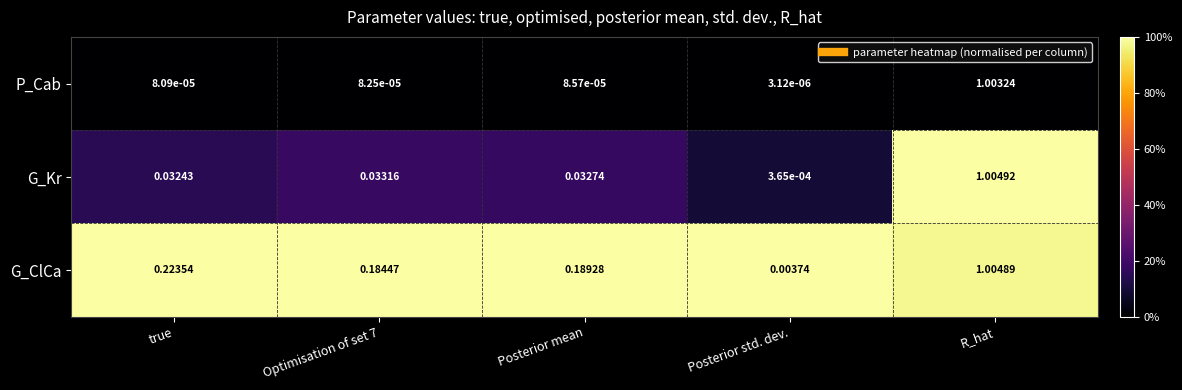

Between true and Posterior mean, which series saw the biggest shift?

G_ClCa